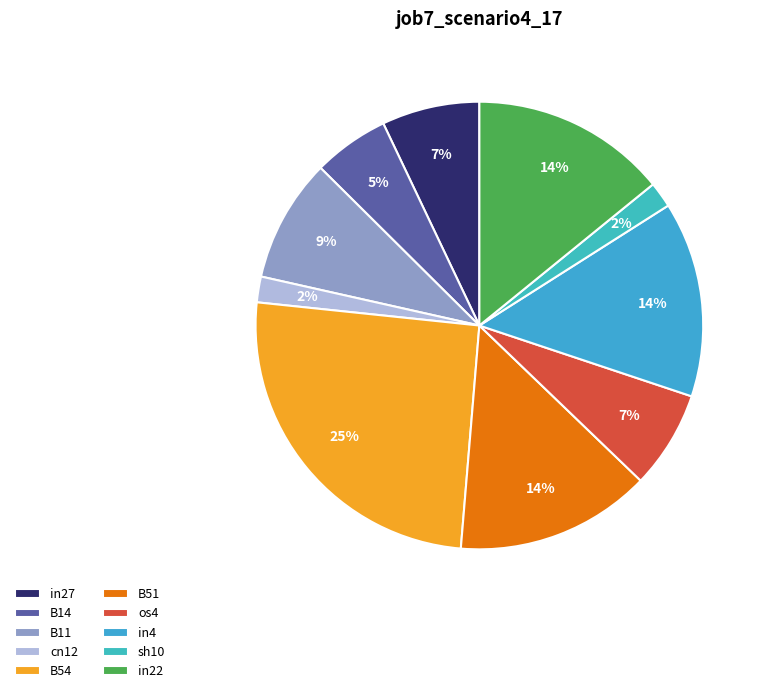

How many segments does this pie chart have?

10